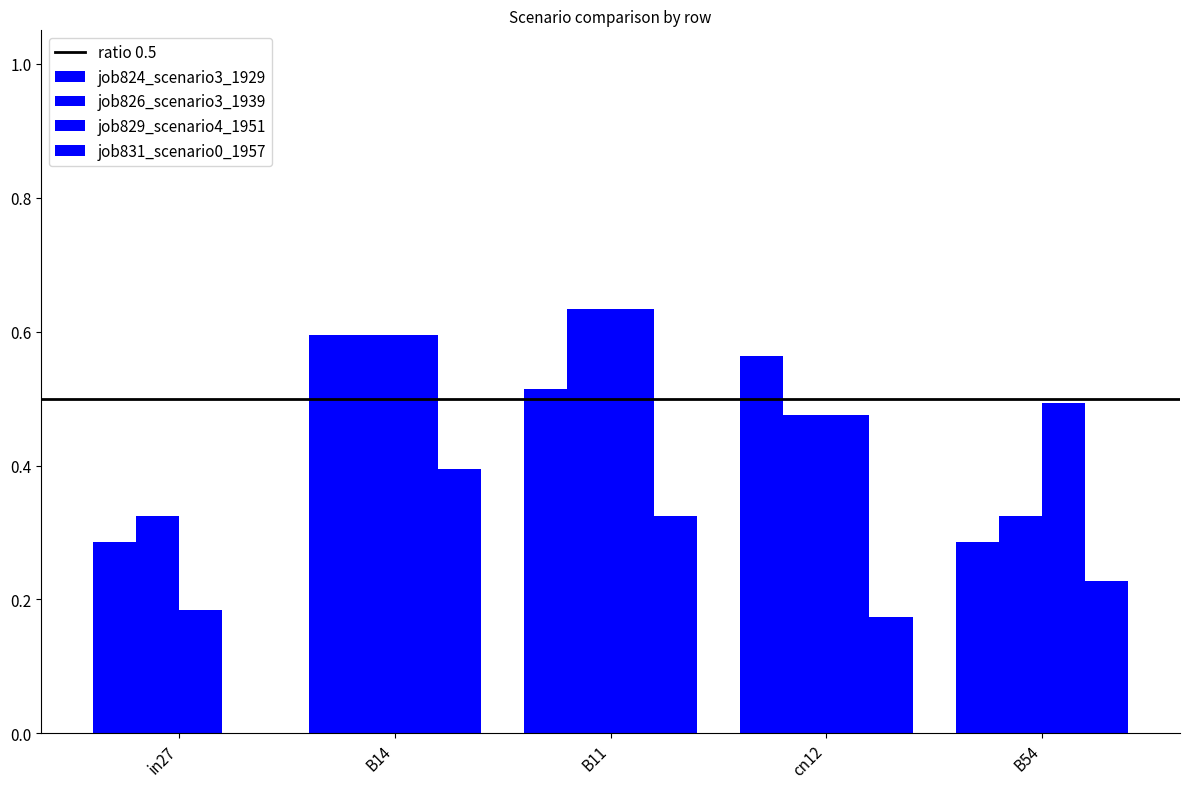

What is the highest value of the job824_scenario3_1929 series?

0.6